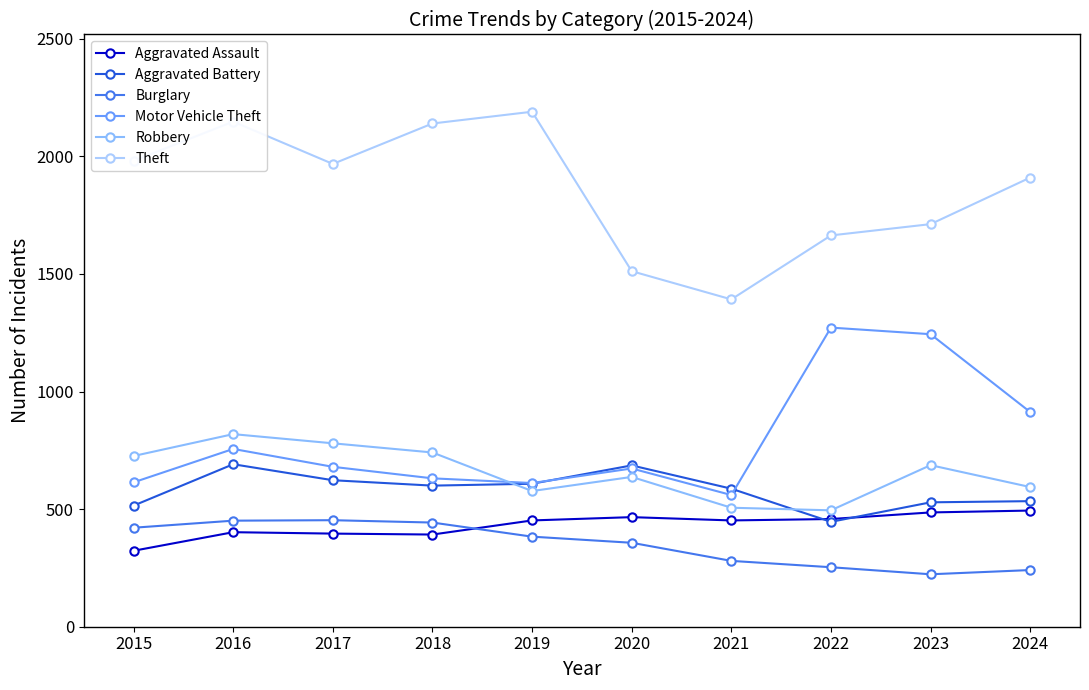

The value of Theft at 2021 is 2415. True or false?

False